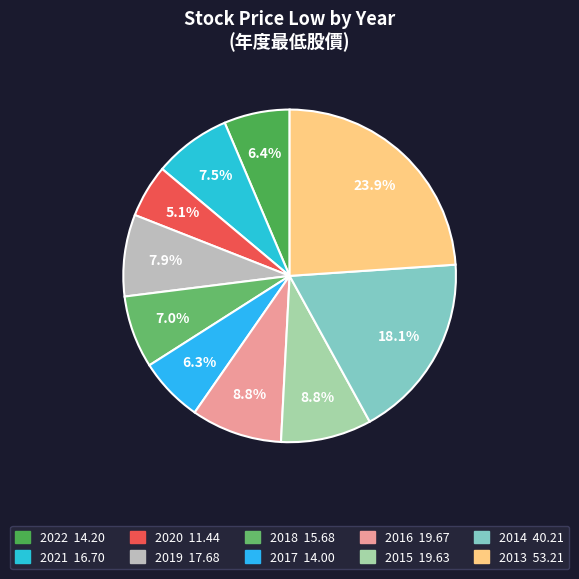

To the nearest percent, what is the difference between the largest and smallest slice percentages?

19%